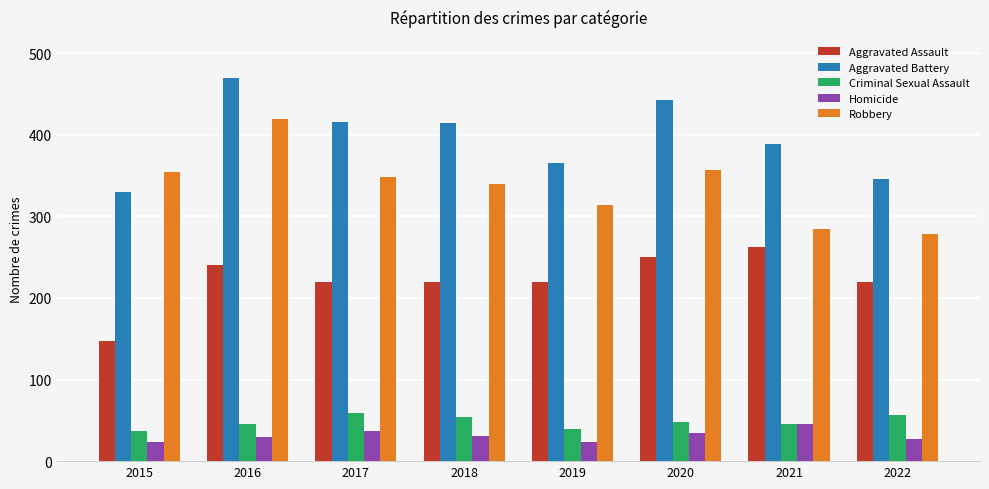

What is the difference between the Aggravated Battery values at 2016 and 2018?

56